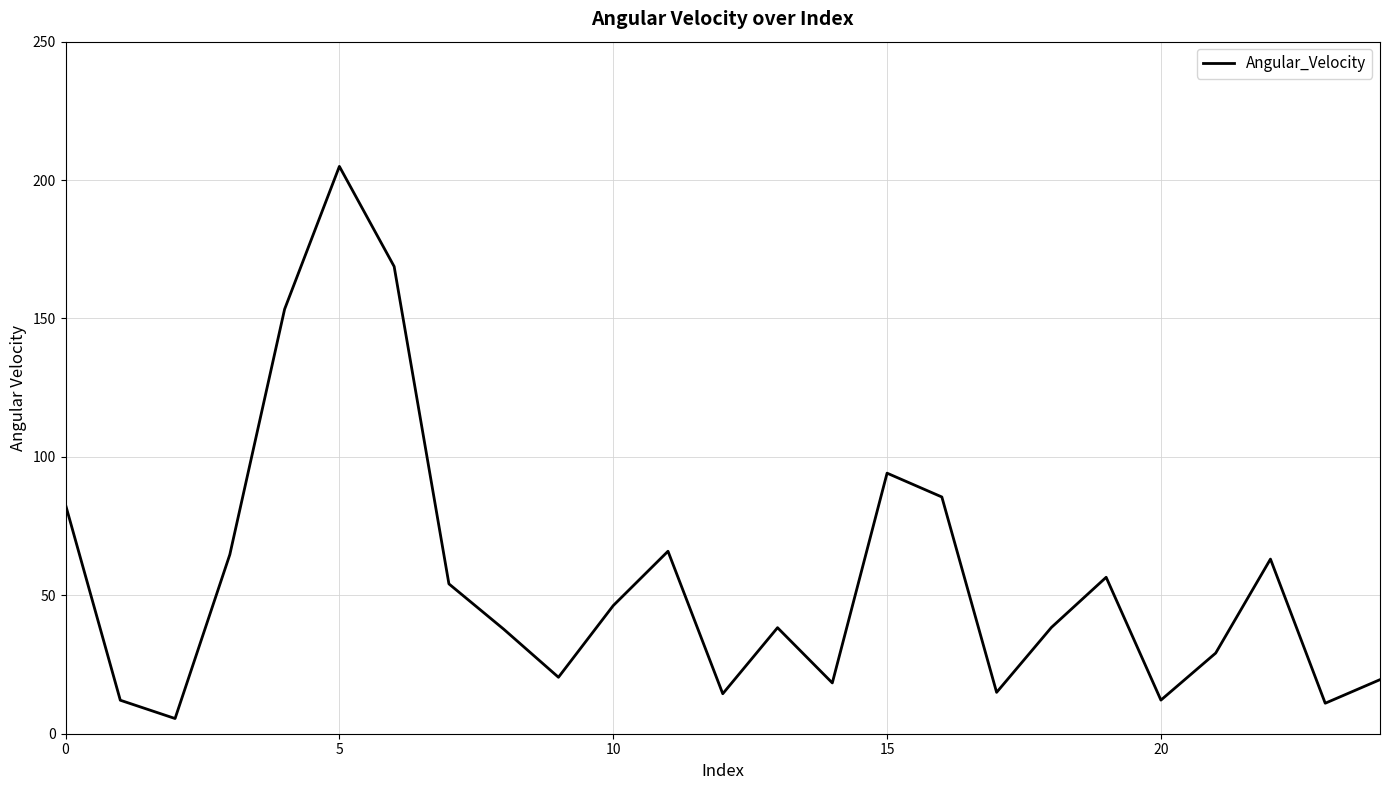

What is the difference between the maximum and minimum values?

199.5